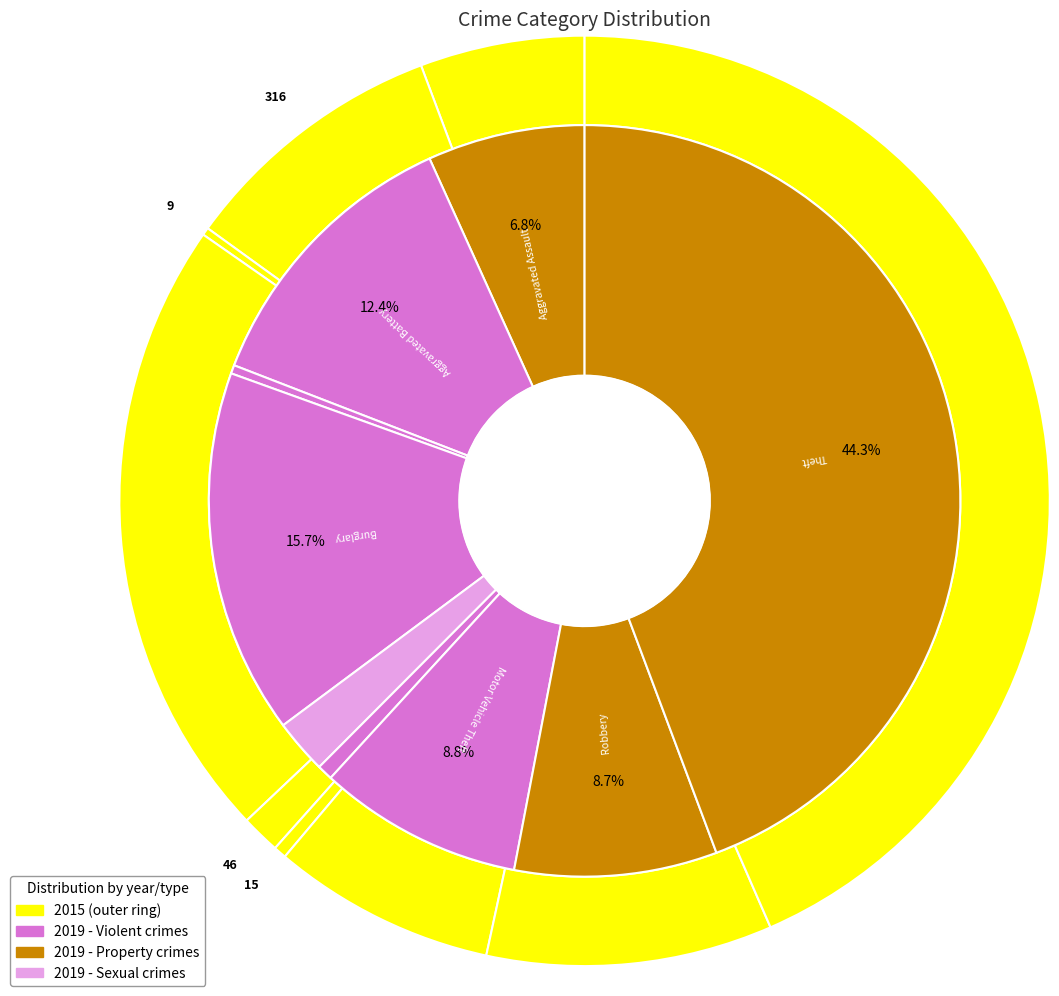

Combined, do 3 and 6 account for over 50%?

No